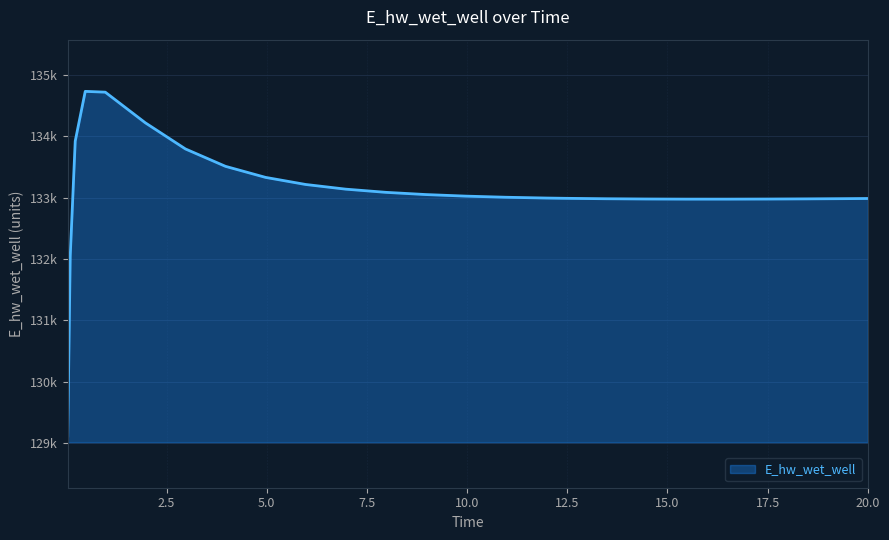

Does the chart display data point markers on the line(s)?

No